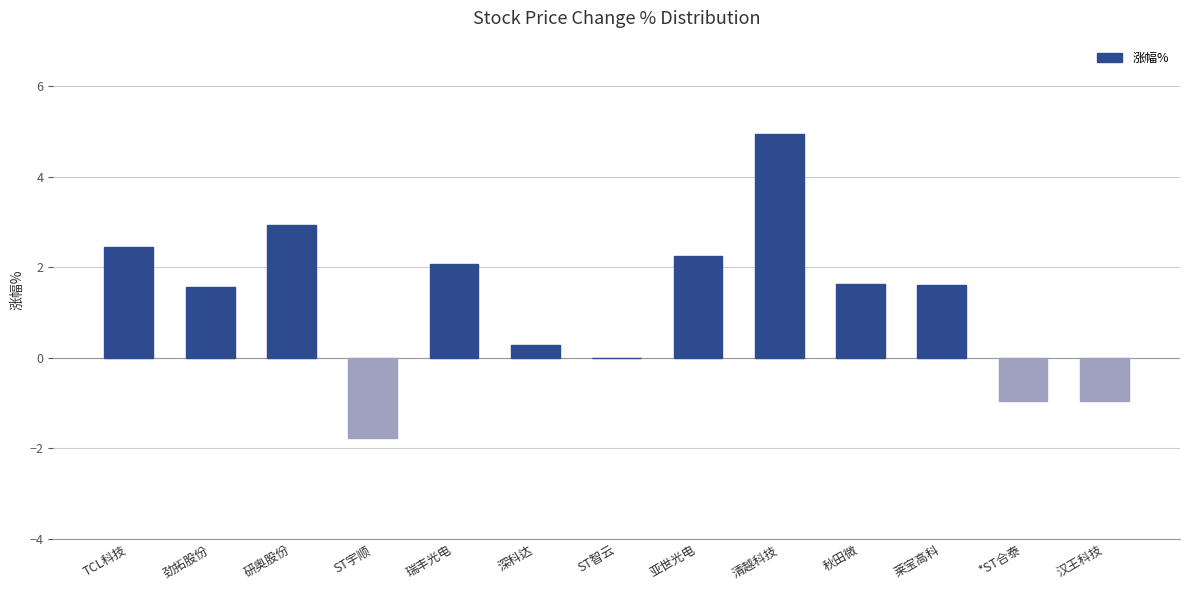

What is the sum of all values?

16.0